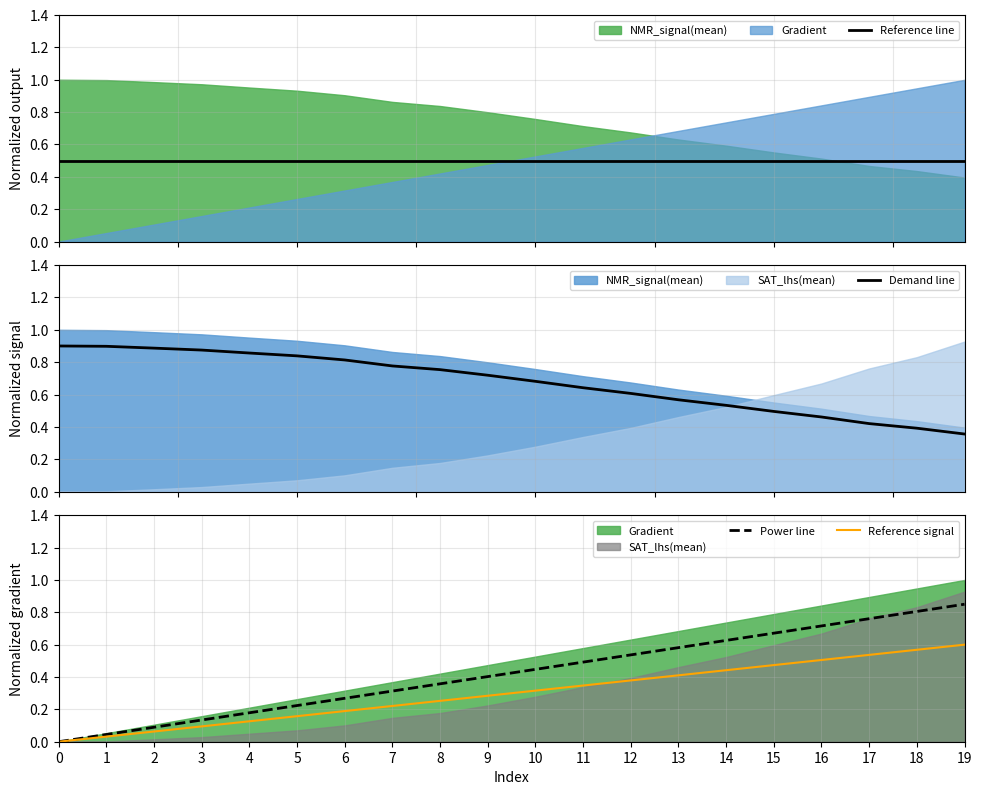

At which label does Power line reach its peak?

19